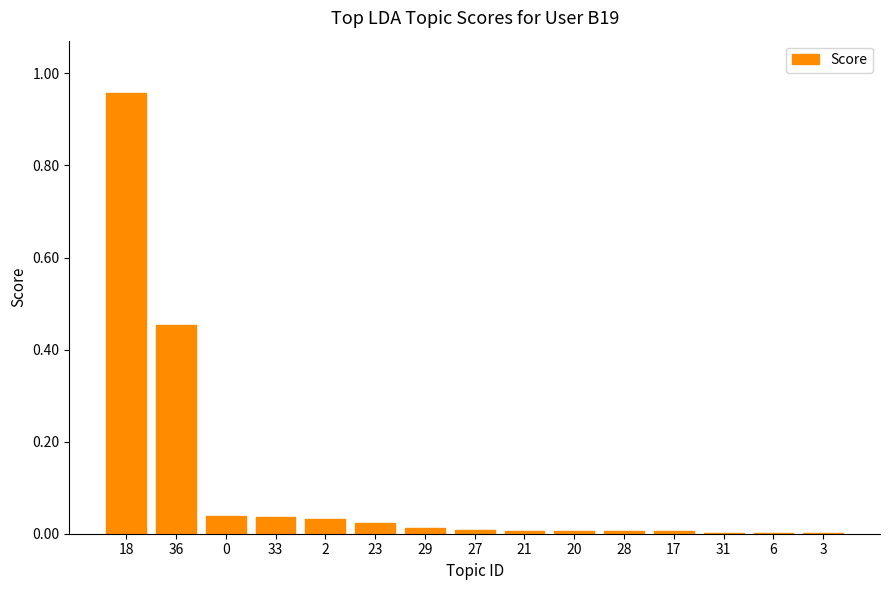

Which label corresponds to the largest value in the chart?

18